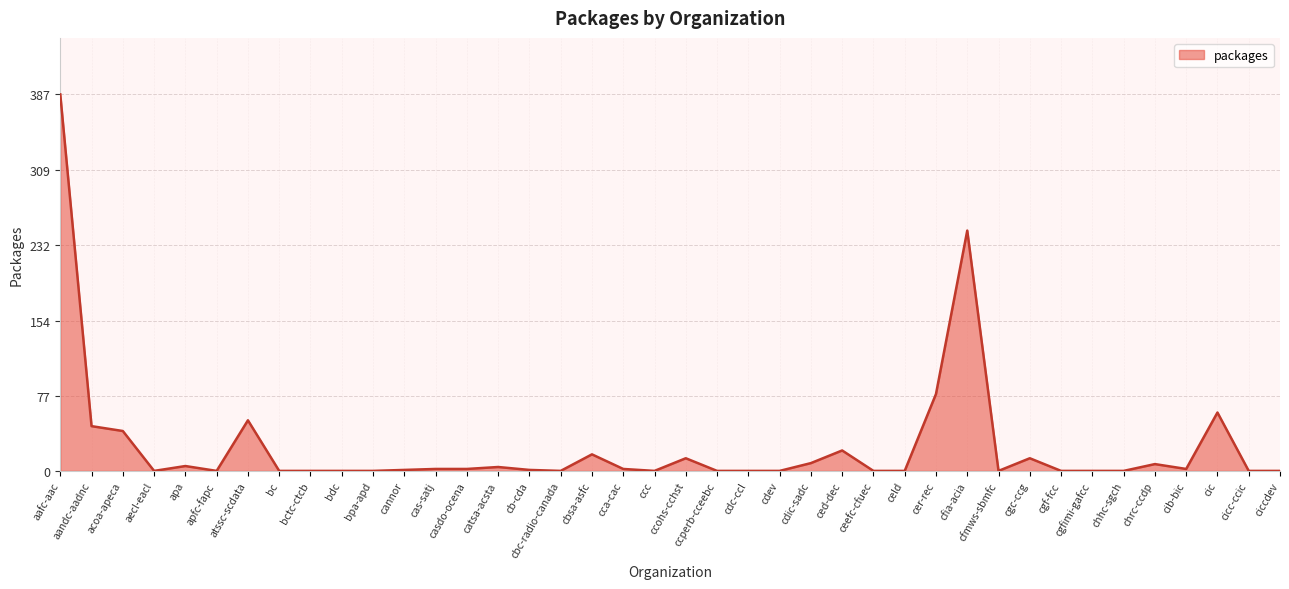

What is the ratio of the value at aafc-aac to the value at acoa-apeca?

9.4